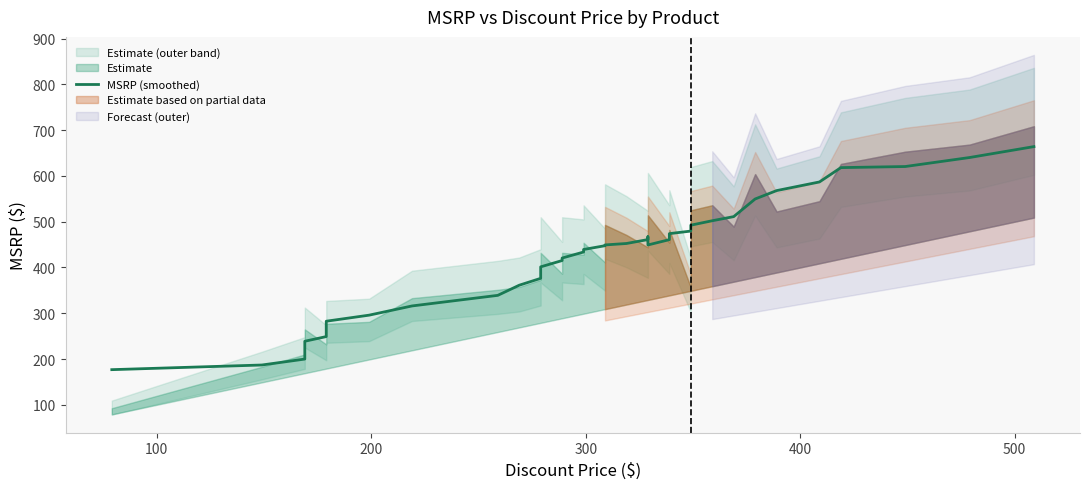

True or false: the data has more than 2 interior local peaks.

False